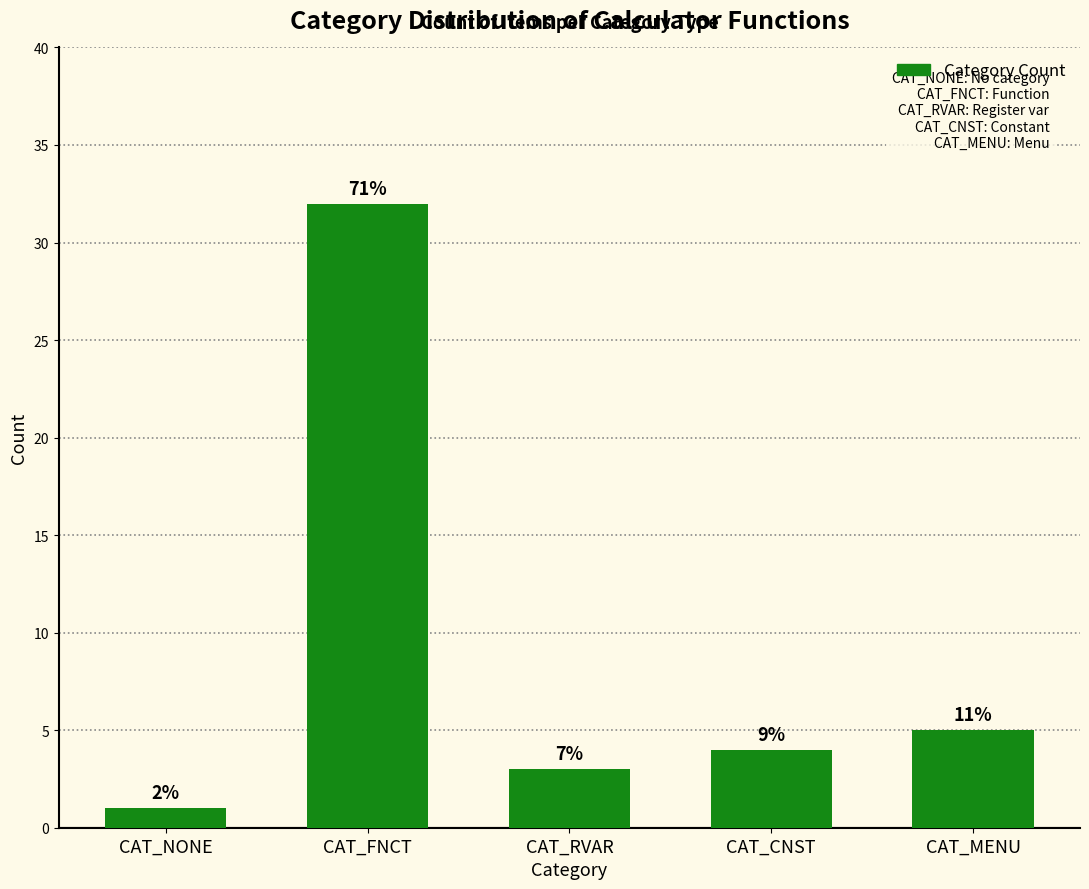

What is the value of the 4th bar from the left?

4